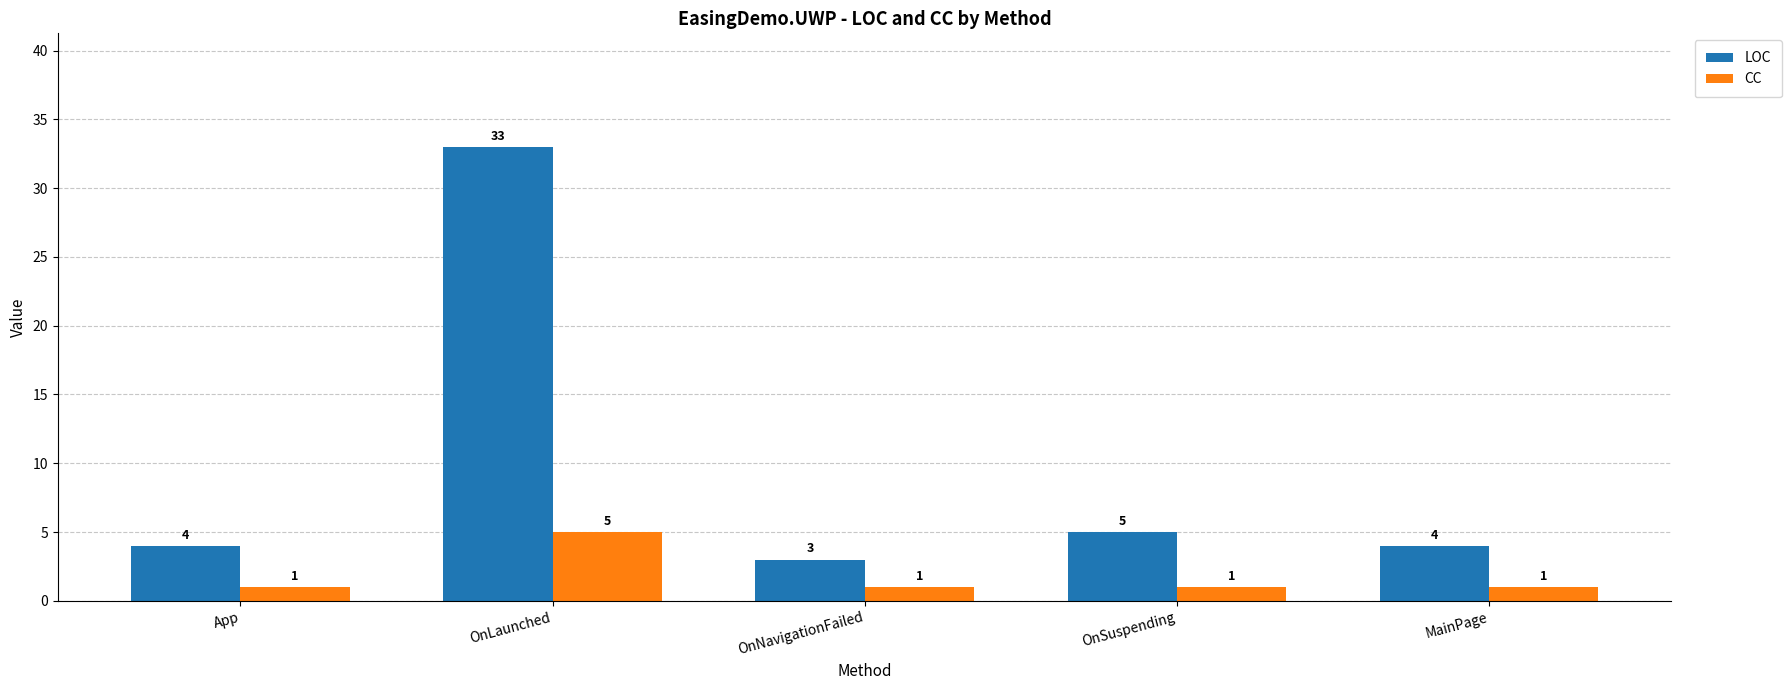

The value of CC at OnLaunched is 5. True or false?

True